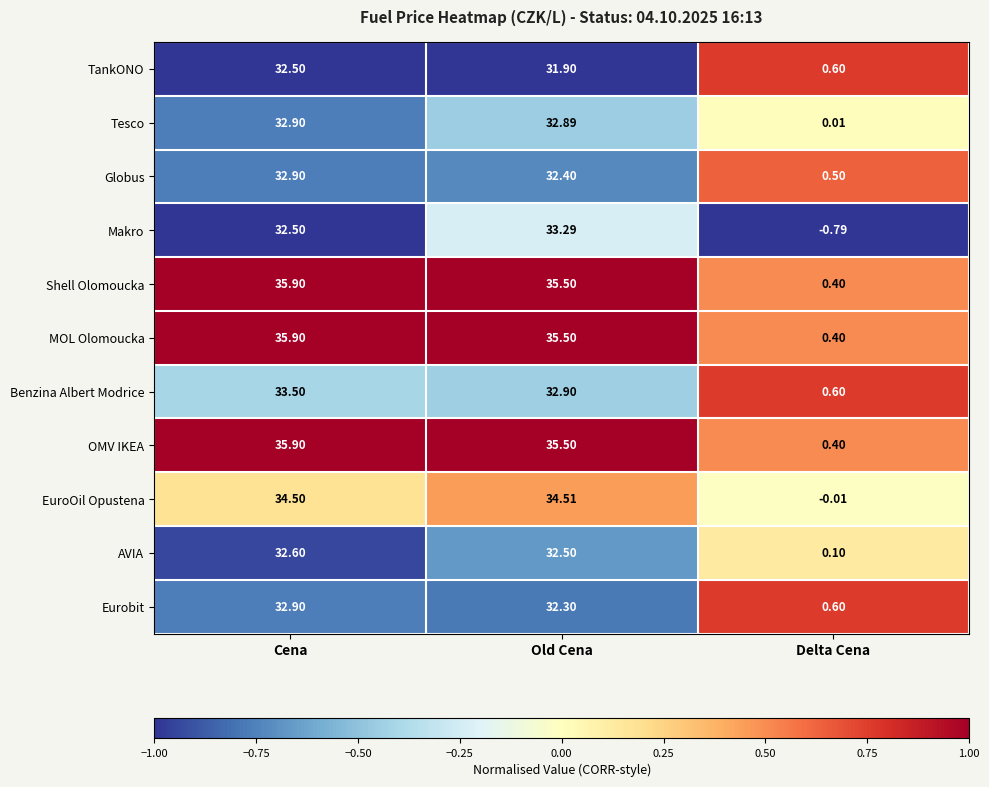

Which category has the highest value in the AVIA series?

Cena